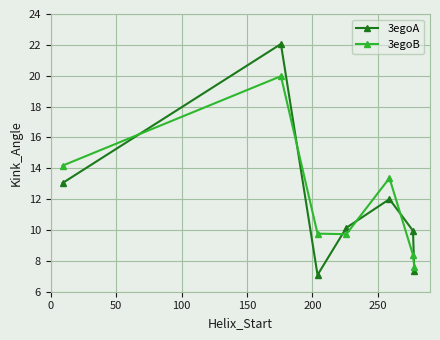

Rank the series by their maximum value, from lowest to highest.

3egoB, 3egoA